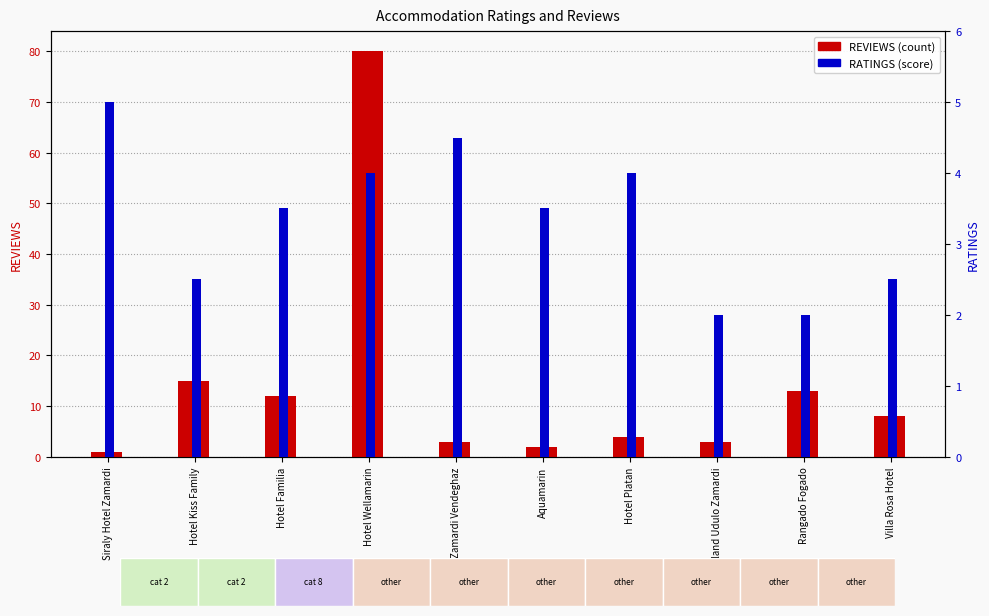

Is it true that REVIEWS equals 1.5 at Siraly Hotel Zamardi?

False